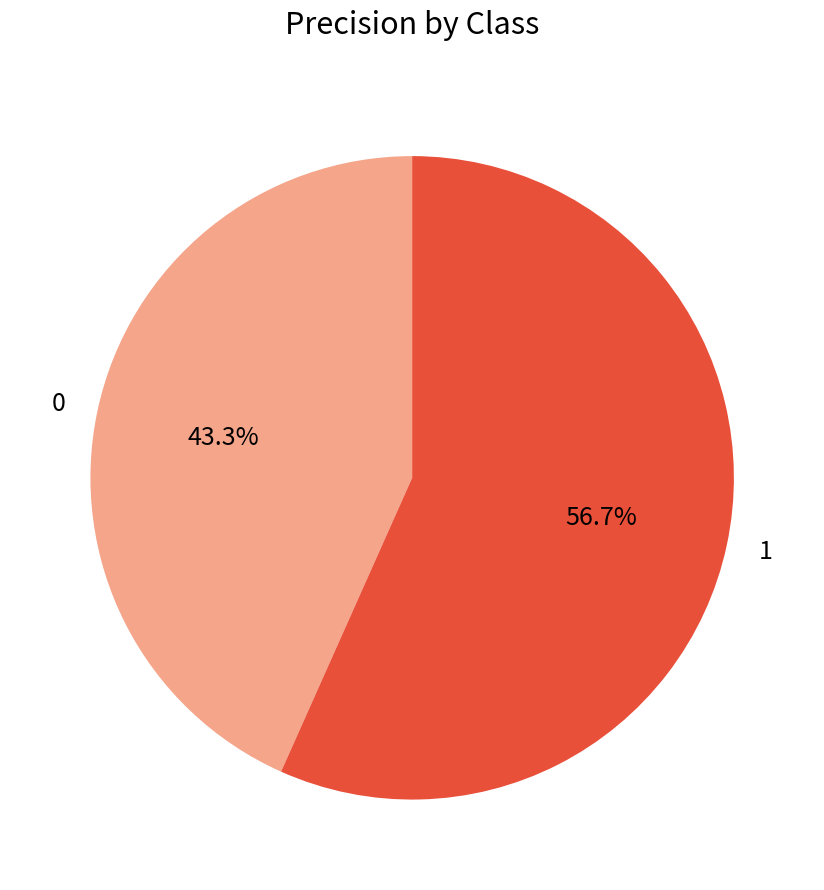

How much of the chart is everything except 0?

56.7%